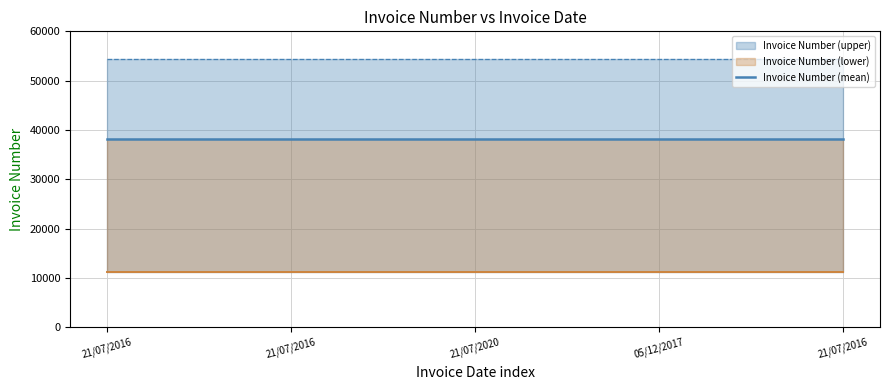

Rank the categories by Invoice Number (lower) value from lowest to highest.

21/07/2016, 21/07/2016, 21/07/2020, 05/12/2017, 21/07/2016